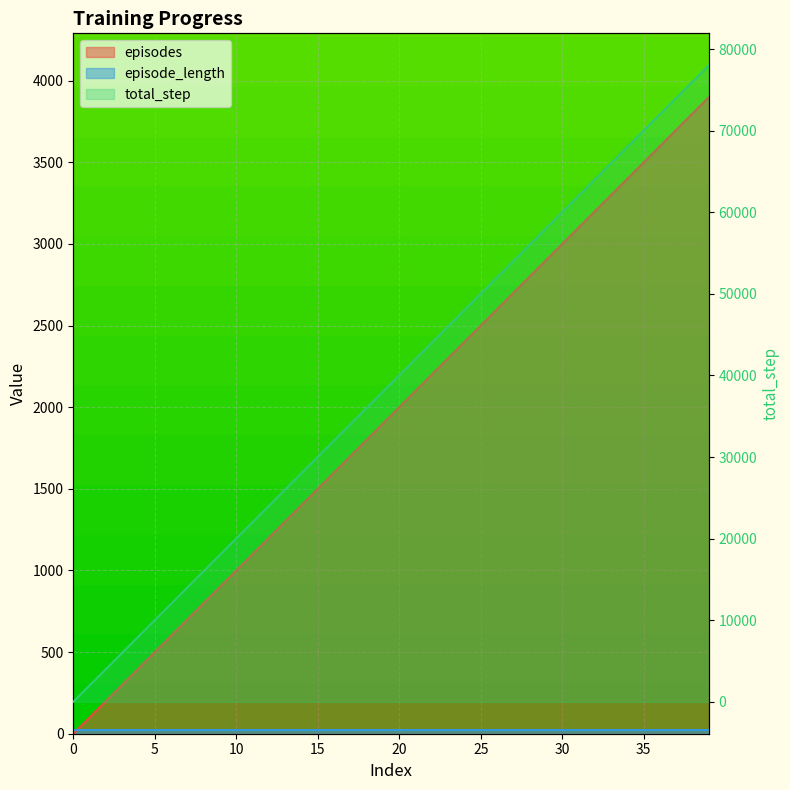

What is the maximum value for episodes?

3900